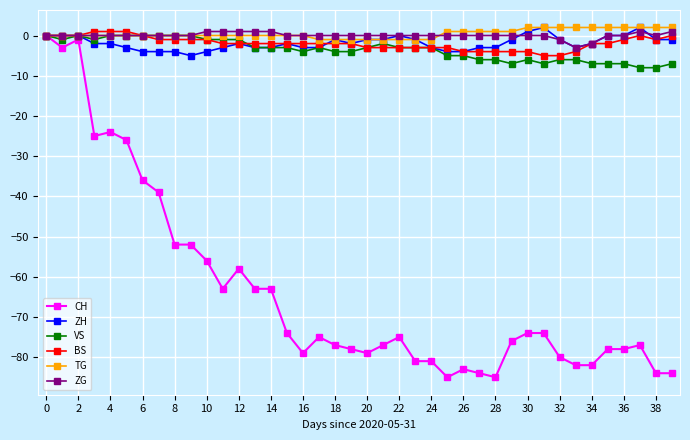

What is the value of the CH point at the 28th from the left?

-84